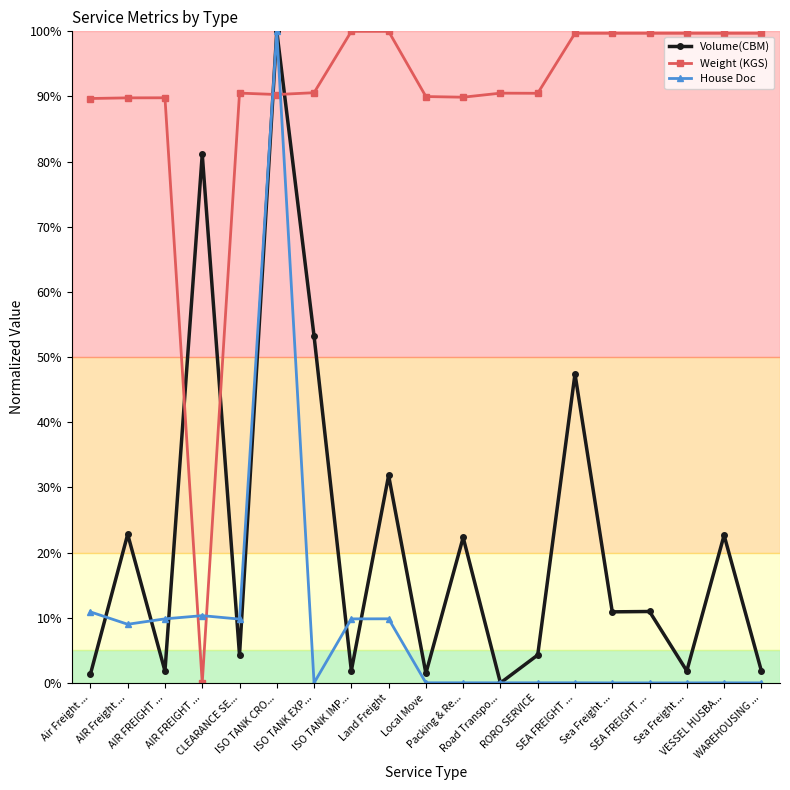

How many data points does each series have?

19